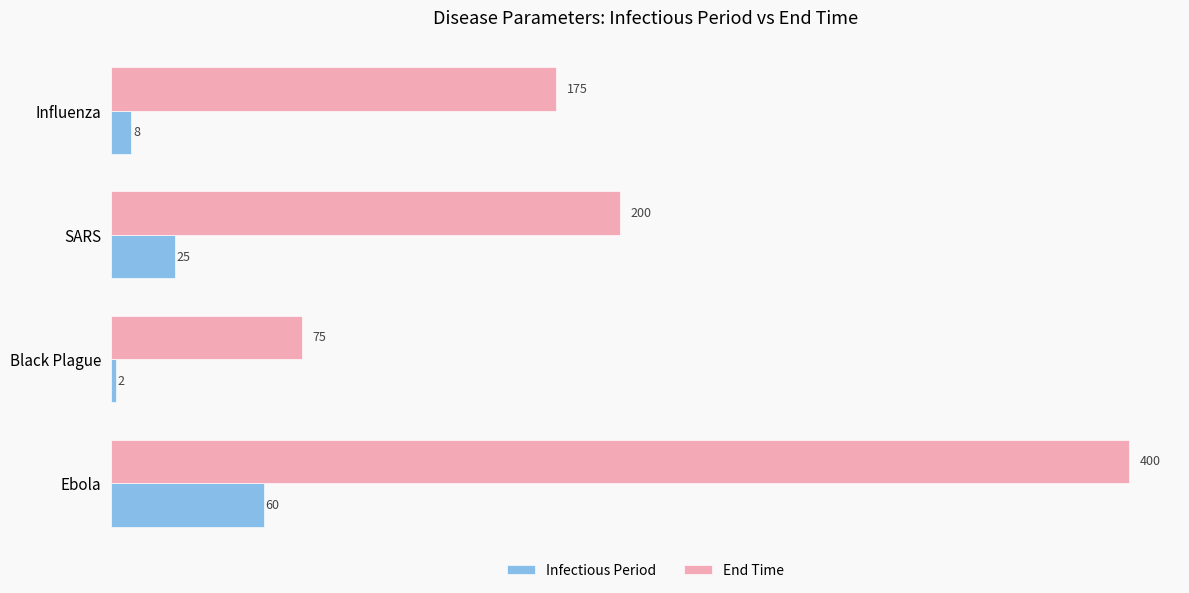

How many categories are shown in the chart?

4